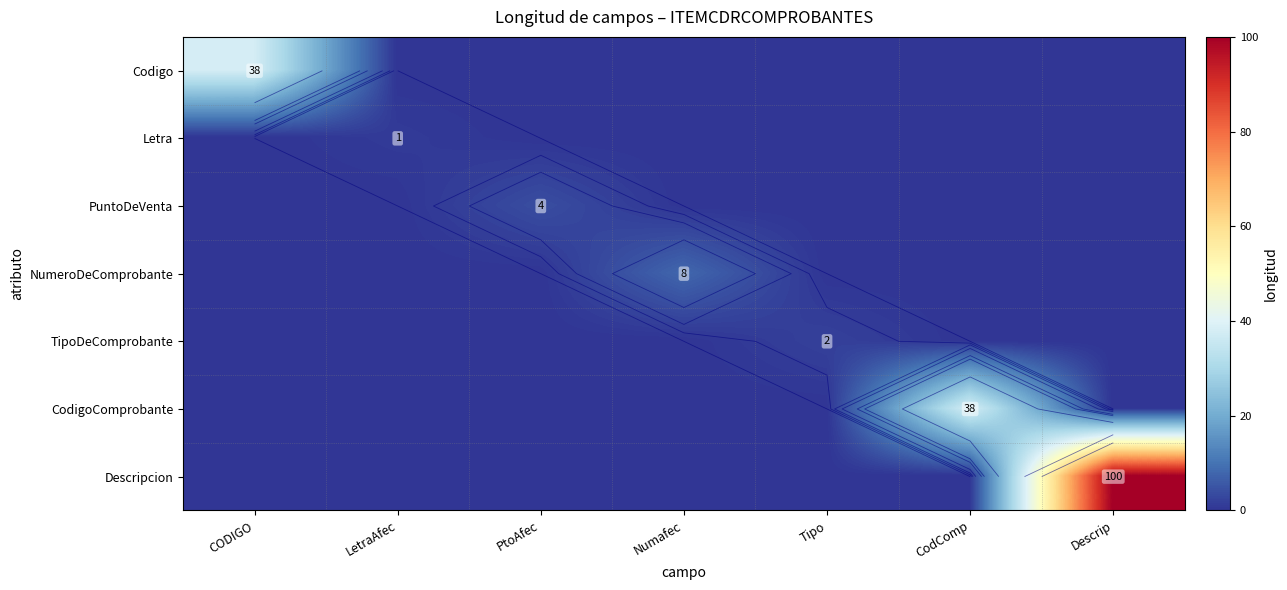

What is the greatest value displayed?

100